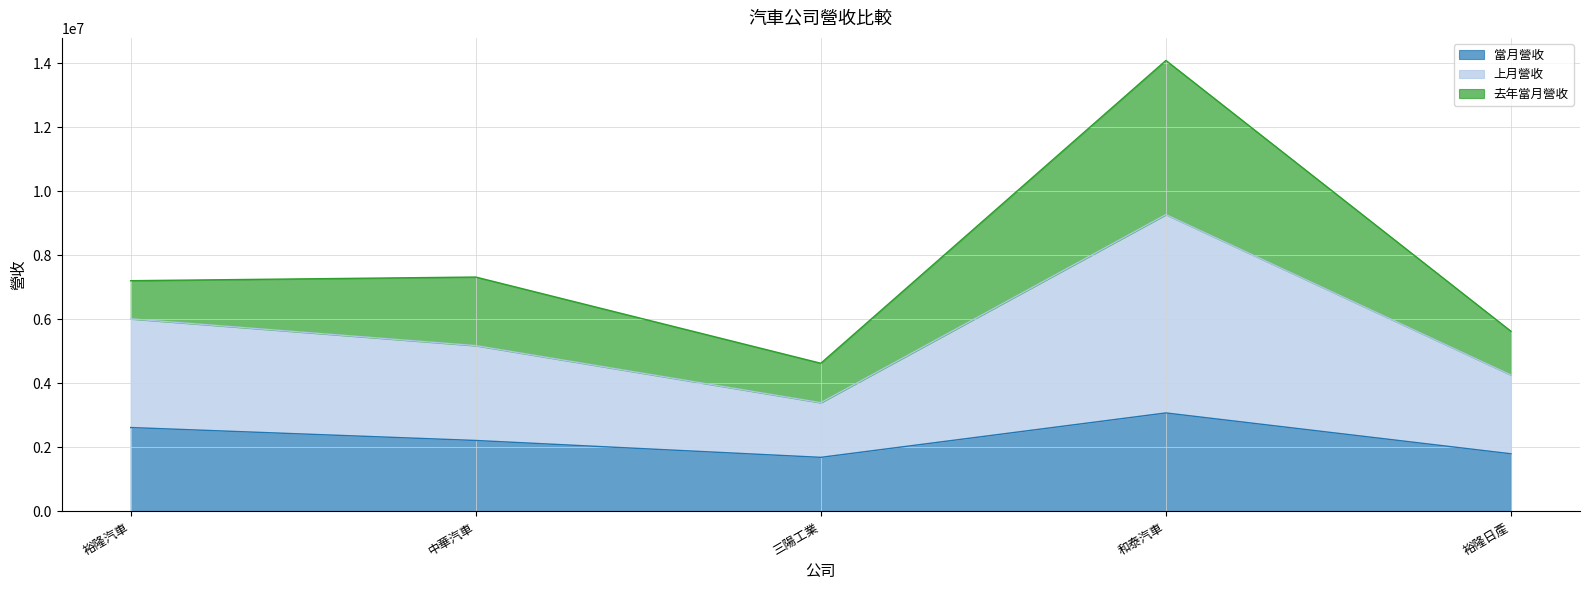

At which category is the sum across all series the highest?

和泰汽車